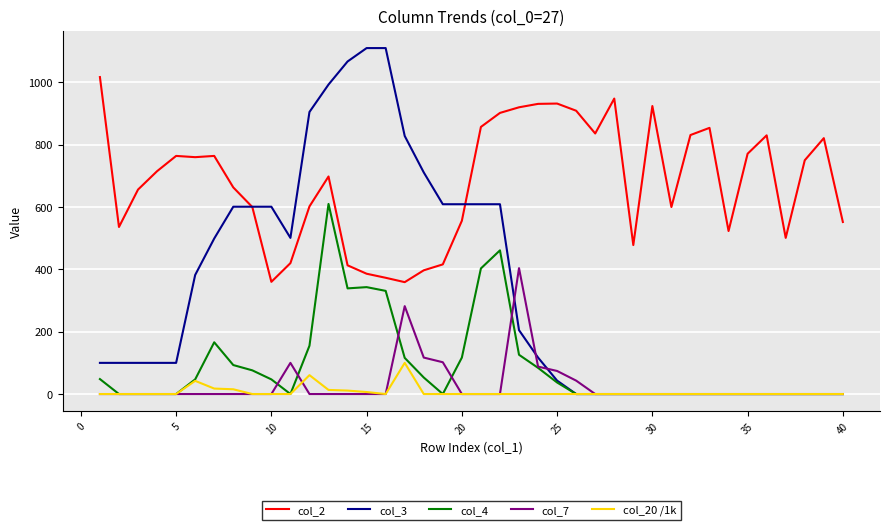

Which series has the widest spread of values?

col_3